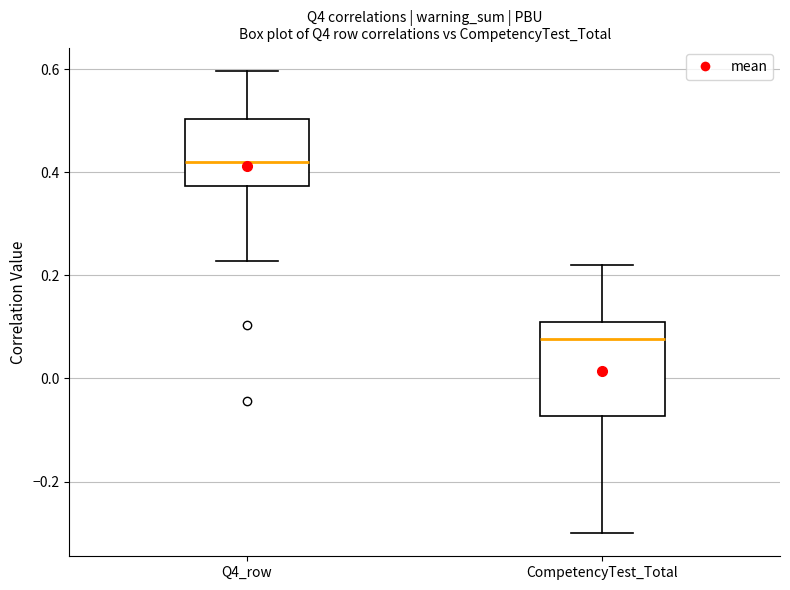

Reading left to right, transcribe this box plot: for each box, give where its median line is, the range the box spans, and where its two whiskers end, as read against the y-axis. The values are not printed on the chart, so give them approximately, as read against the axis.

Q4_row: median 0.42, box 0.38 to 0.50, whiskers 0.22 to 0.60
CompetencyTest_Total: median 0.08, box -0.08 to 0.10, whiskers -0.30 to 0.22